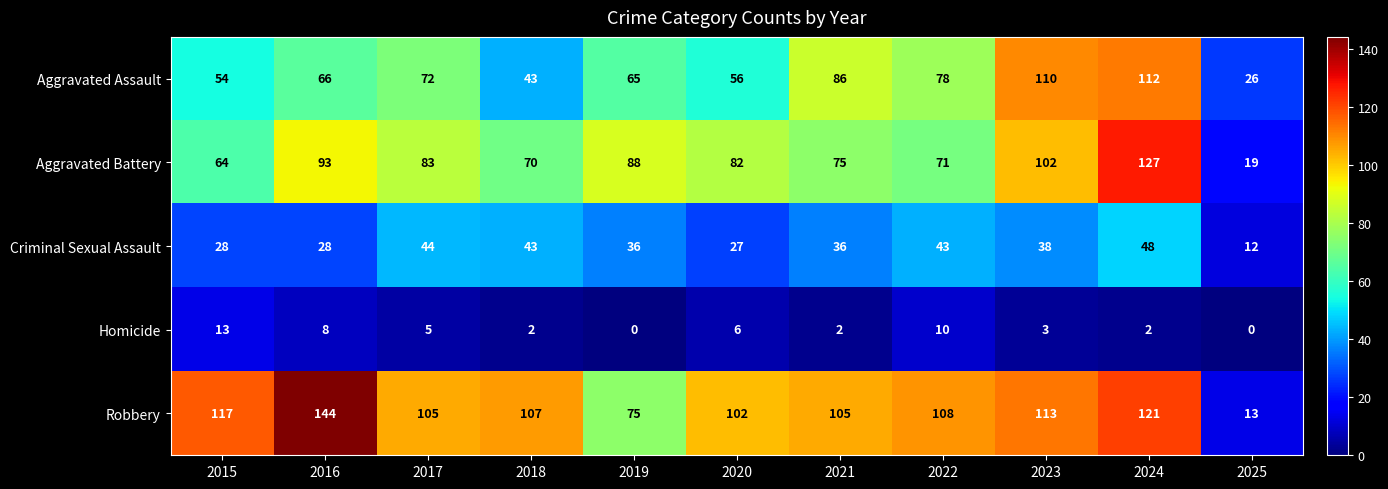

What is the average value of the Homicide series?

5